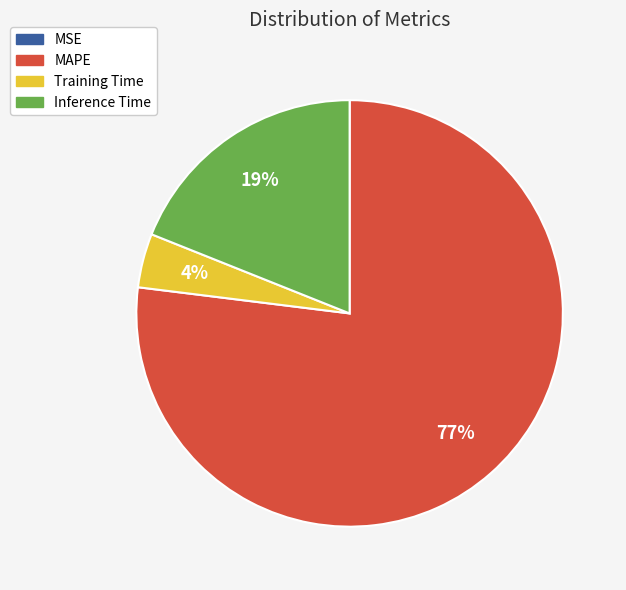

What percentage is the MAPE slice, to the nearest percent?

77%